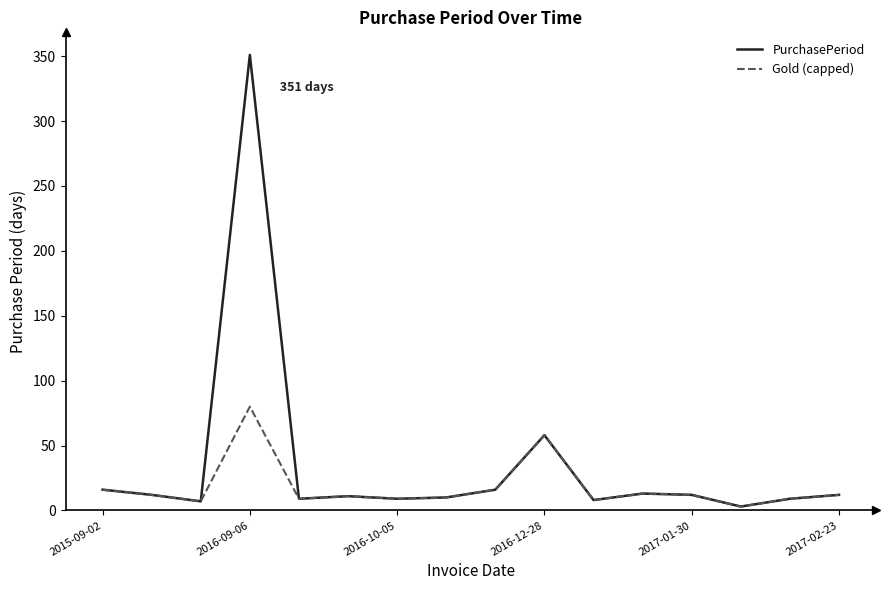

Which series has the largest range (max minus min)?

PurchasePeriod